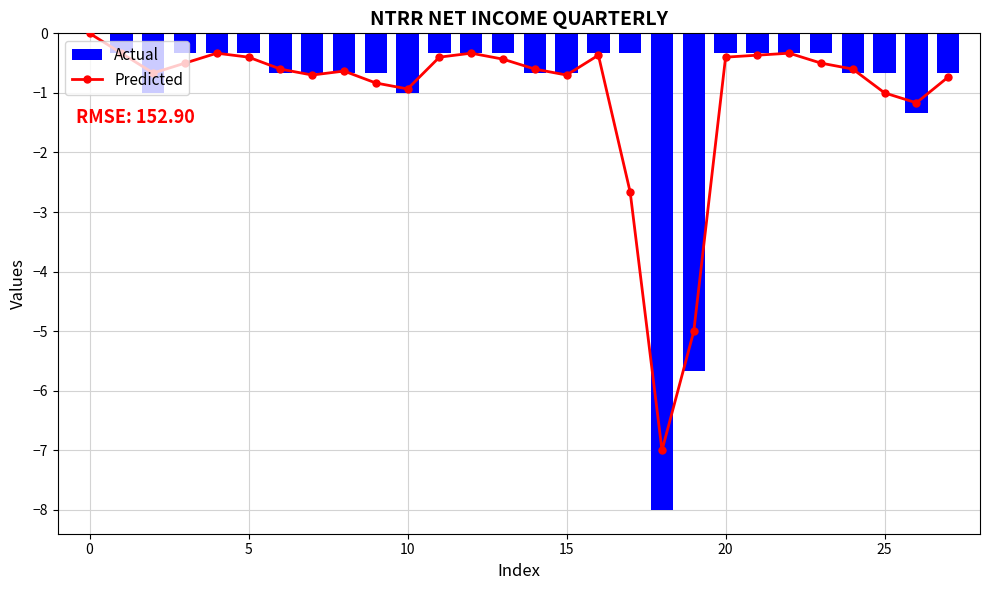

What is the value of the Actual bar at the 18th from the left?

-0.3